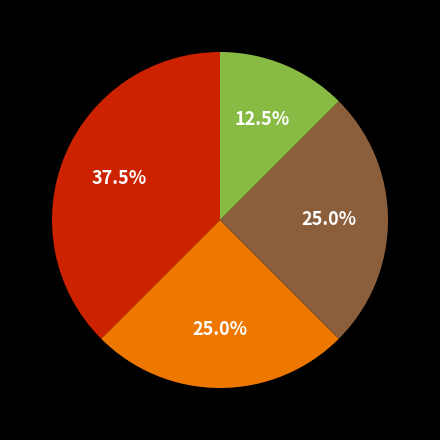

Is there any slice that represents more than half of the pie?

No